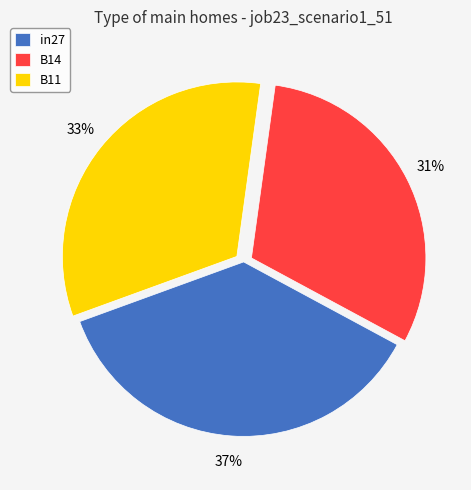

The B11 slice represents 26% of the pie. True or false?

False